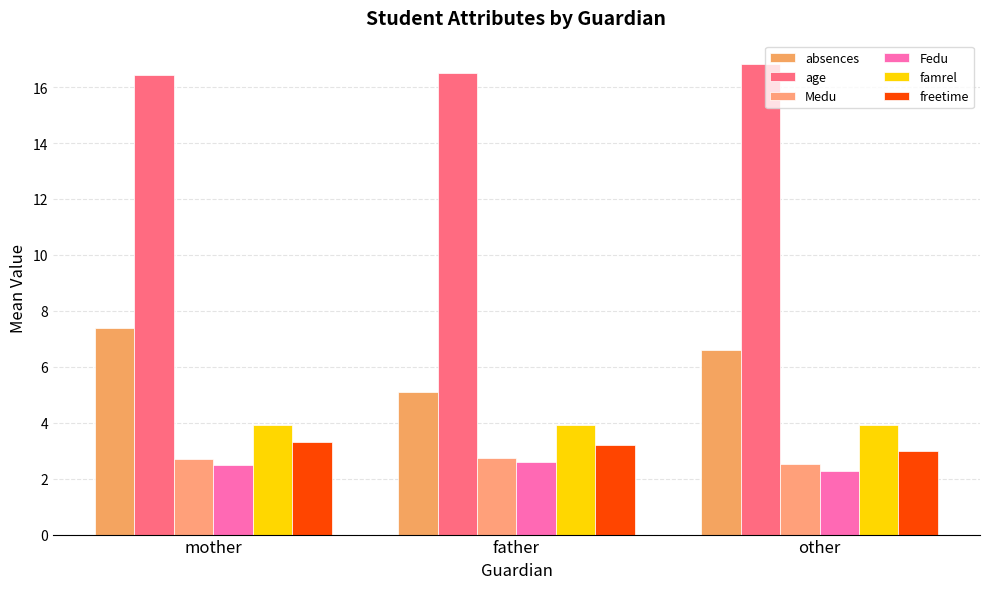

What position from the left is other?

3